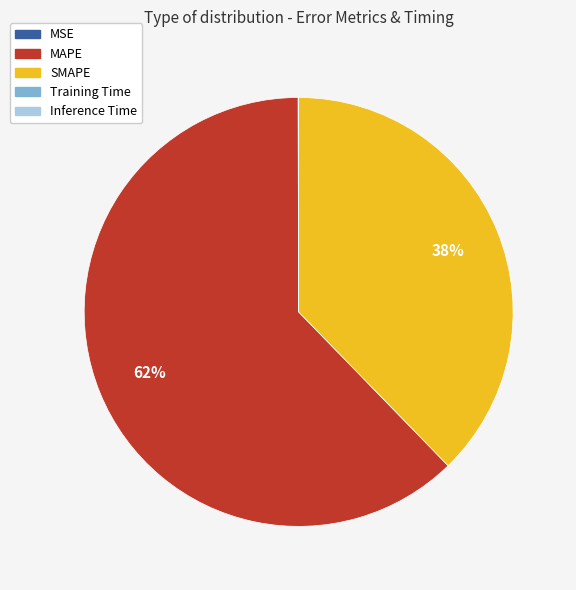

Is it true that MAPE is 62% of the pie?

True